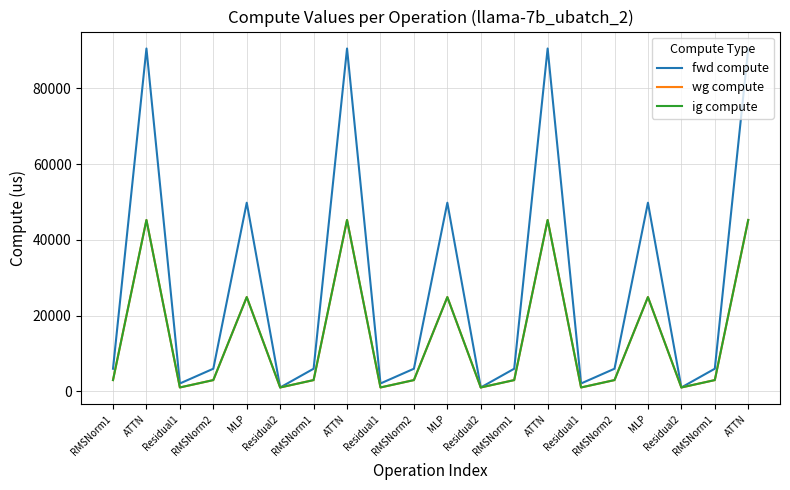

Which category has the lowest value in the wg compute series?

Residual1